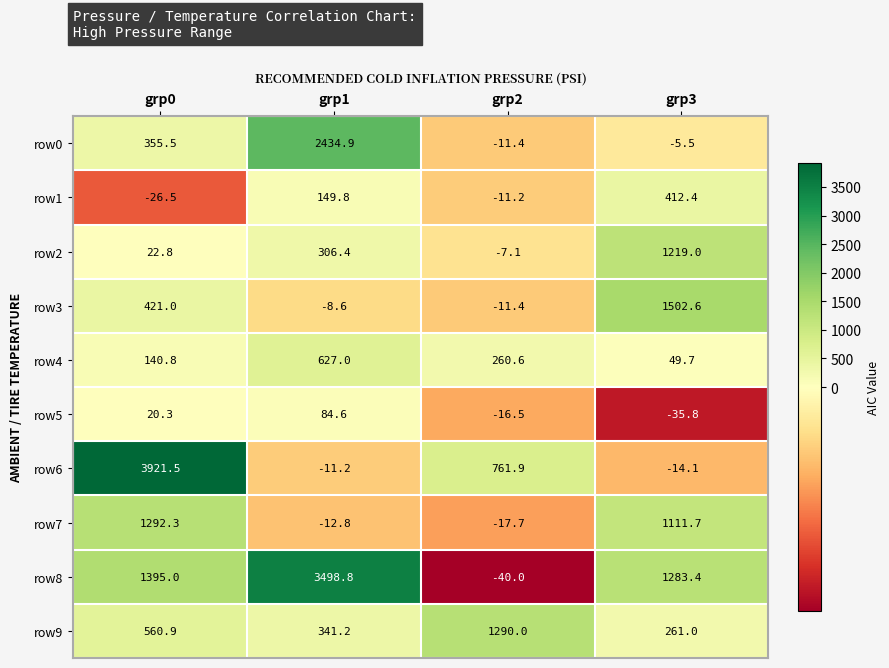

Is it true that row8 equals 3498.8 at grp1?

True